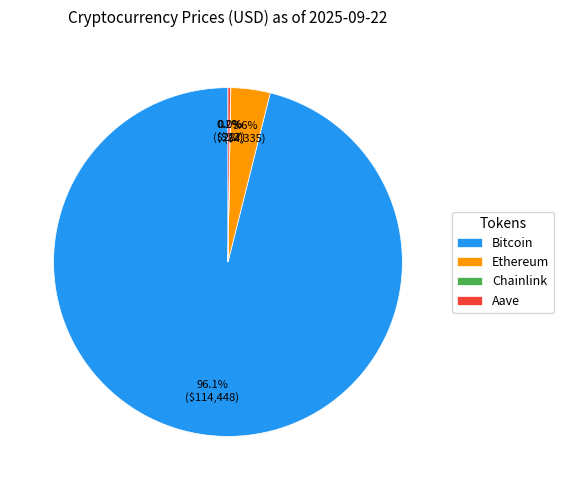

To the nearest percent, what is the average slice percentage?

25%